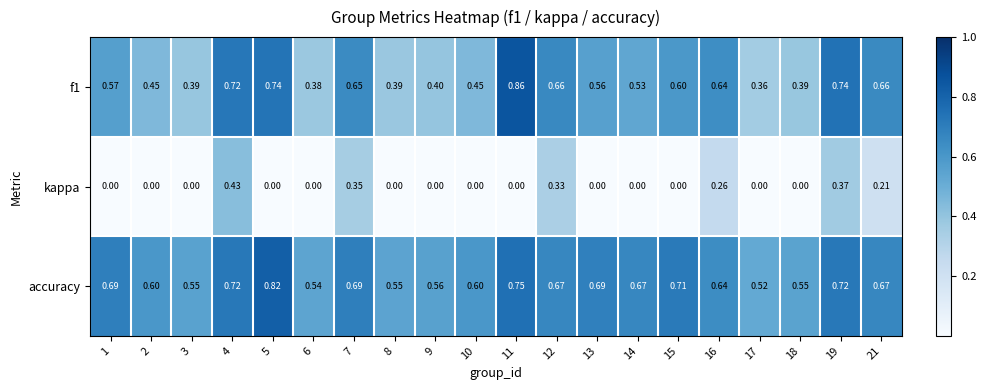

At 9, list the series in order from largest to smallest.

accuracy, f1, kappa